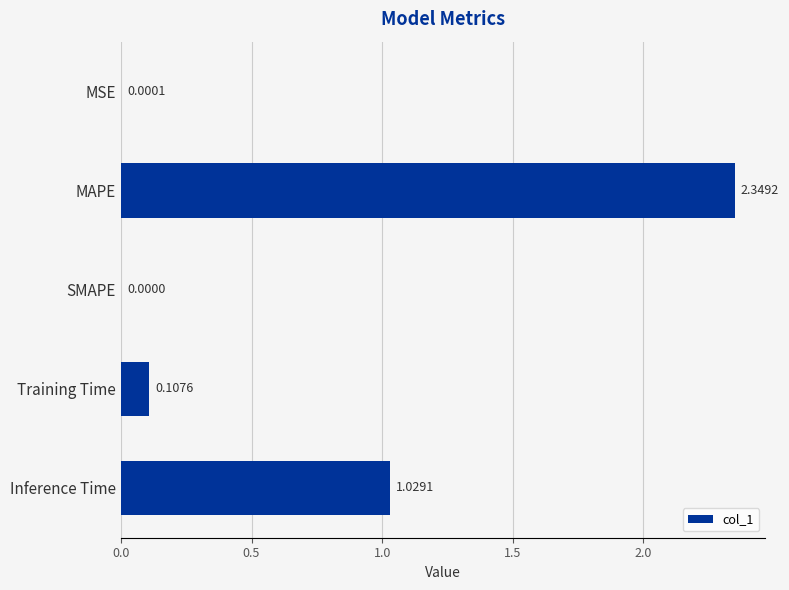

How many positive values are there?

4